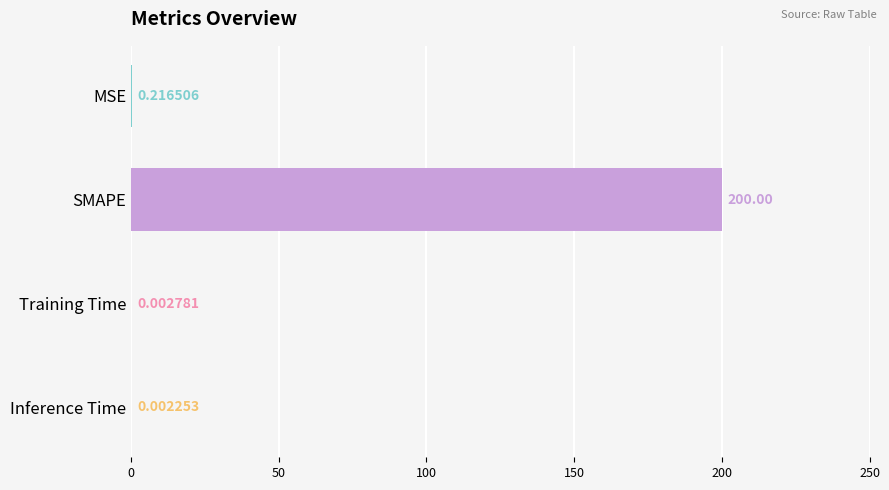

Which label corresponds to the largest value in the chart?

SMAPE